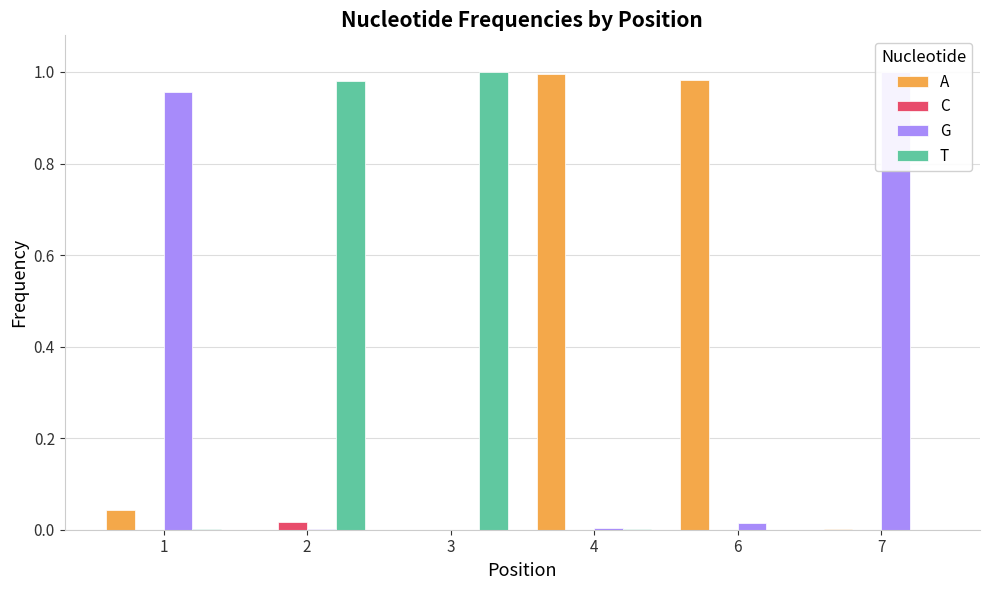

Count the number of data series in this chart.

4